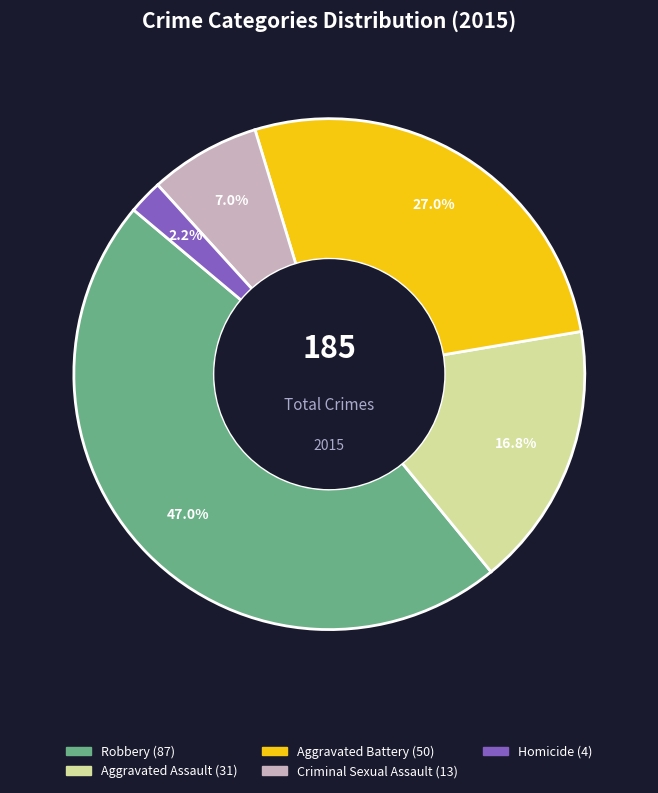

Is it true that Homicide is 2% of the pie?

True